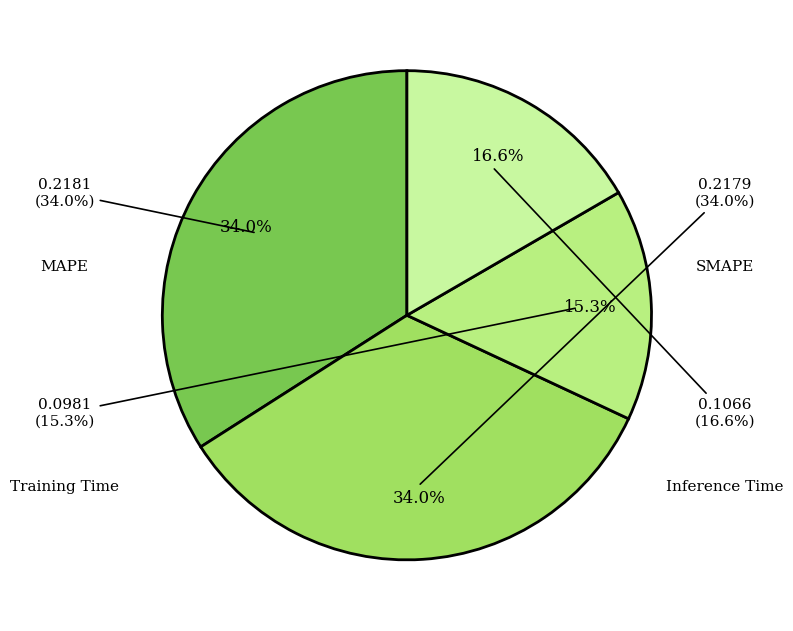

To the nearest percent, what is the difference between the largest and smallest slice percentages?

19%